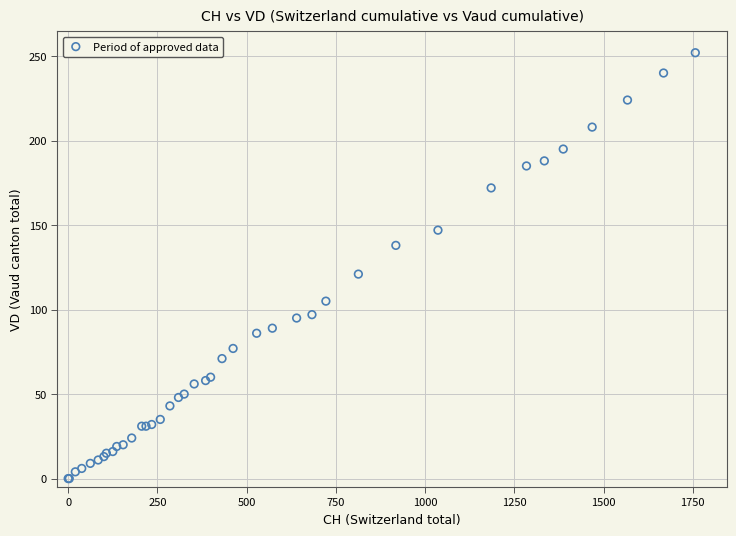

What Y value in the scatter plot is closest to 126?

121